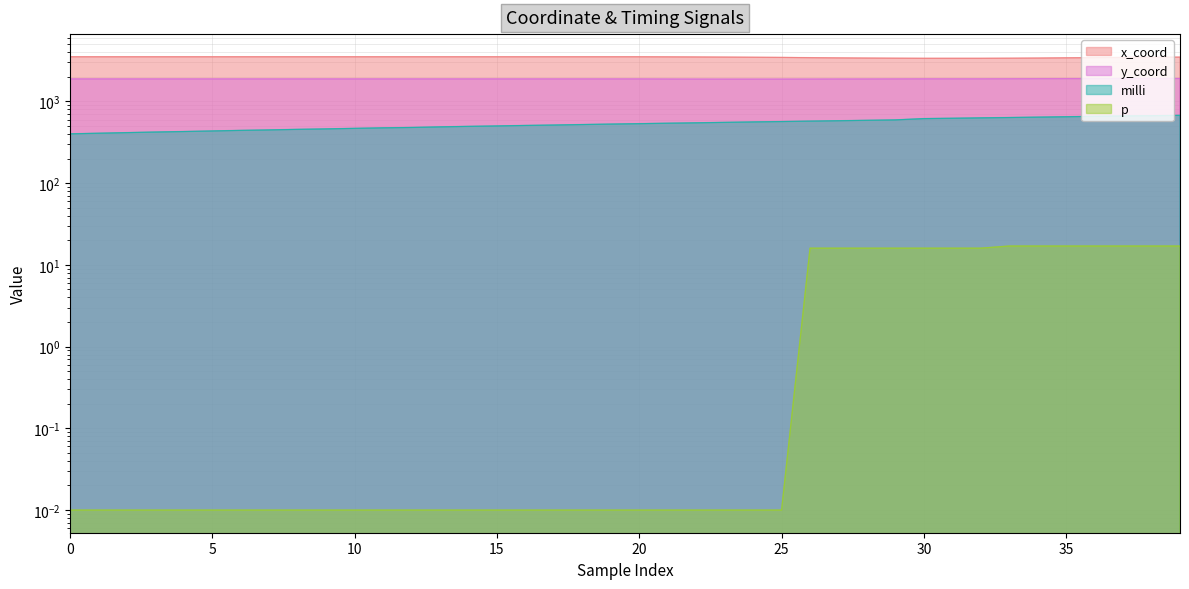

At which label is x_coord closest to 3441?

37